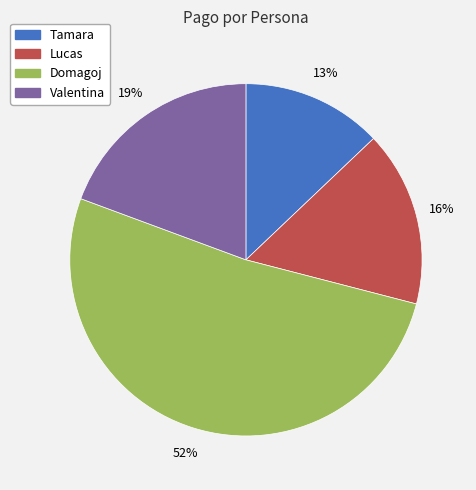

Rank the categories by value from lowest to highest.

Tamara, Lucas, Valentina, Domagoj